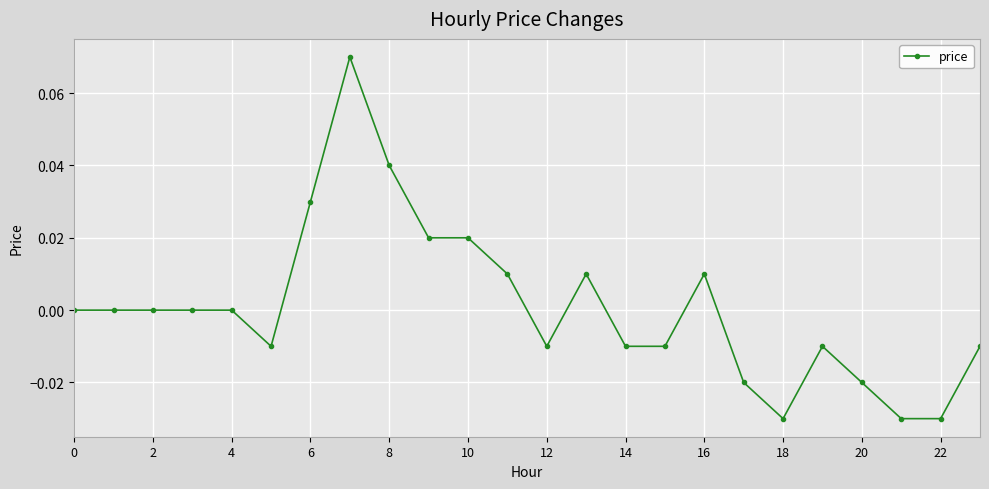

True or false: the data has more than 0 interior local peaks.

True